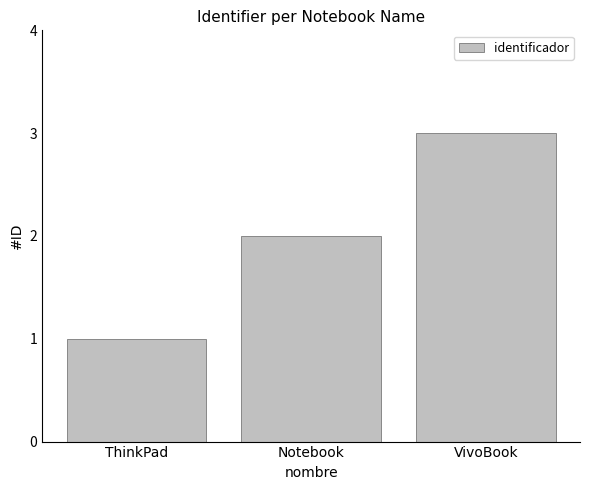

What is the minimum value shown in the chart?

1